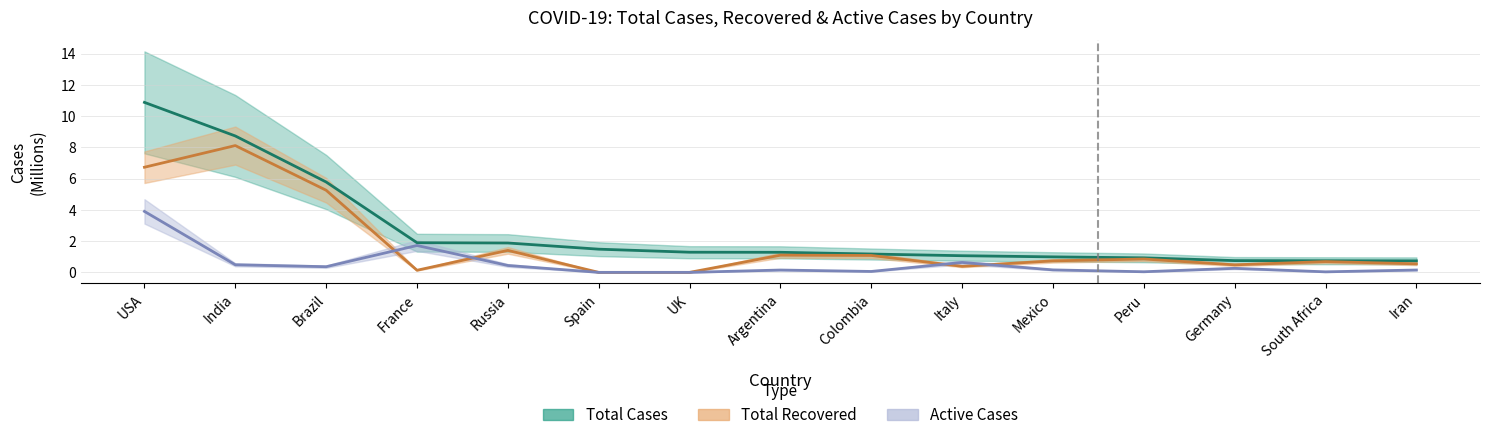

What is the value of the Active Cases point at the 13th from the left?

0.3